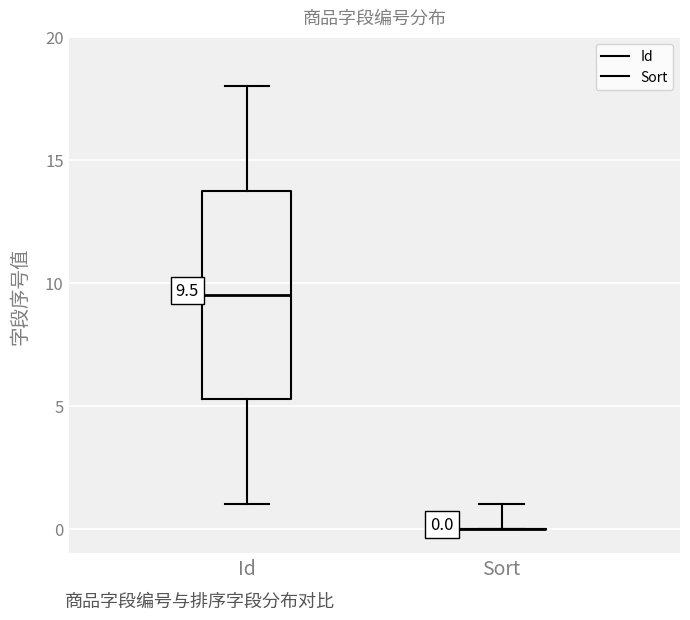

Which box is the tallest, from its lower edge to its upper edge?

Id